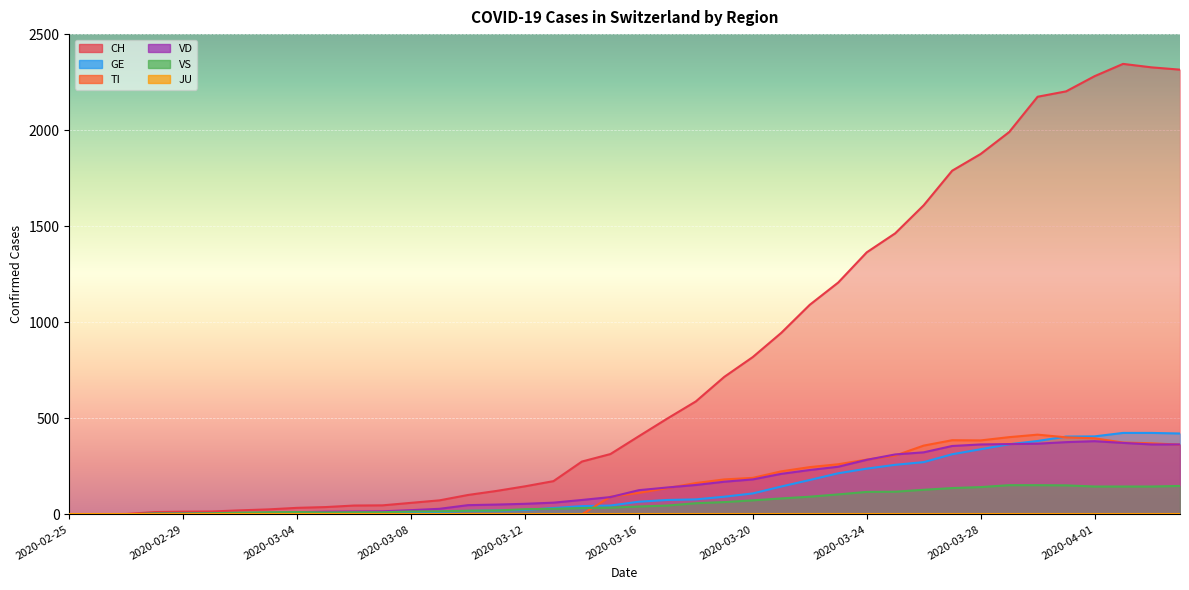

What is the maximum value for TI?

415